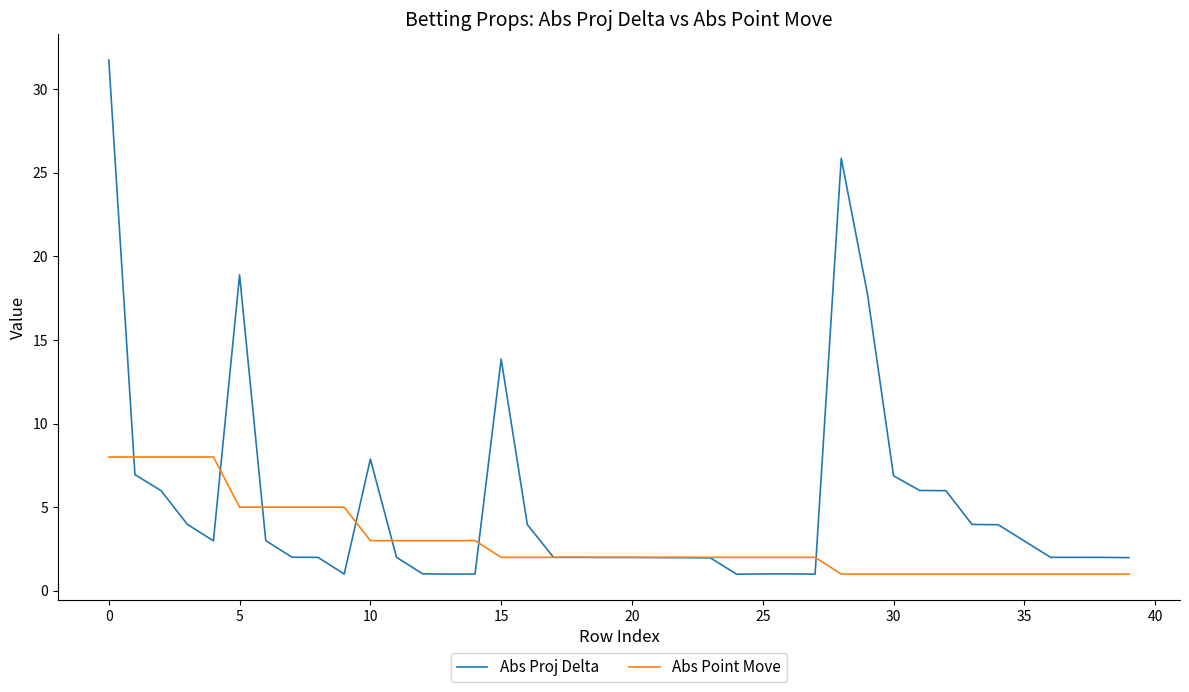

Does the chart have visible grid lines?

No